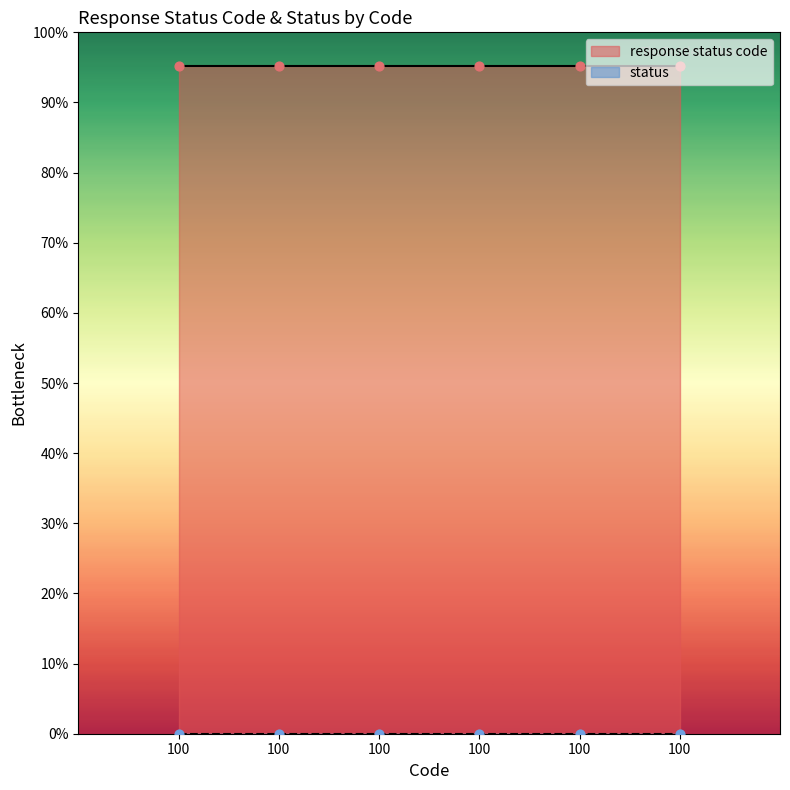

Which series has the widest spread of Y values?

response status code